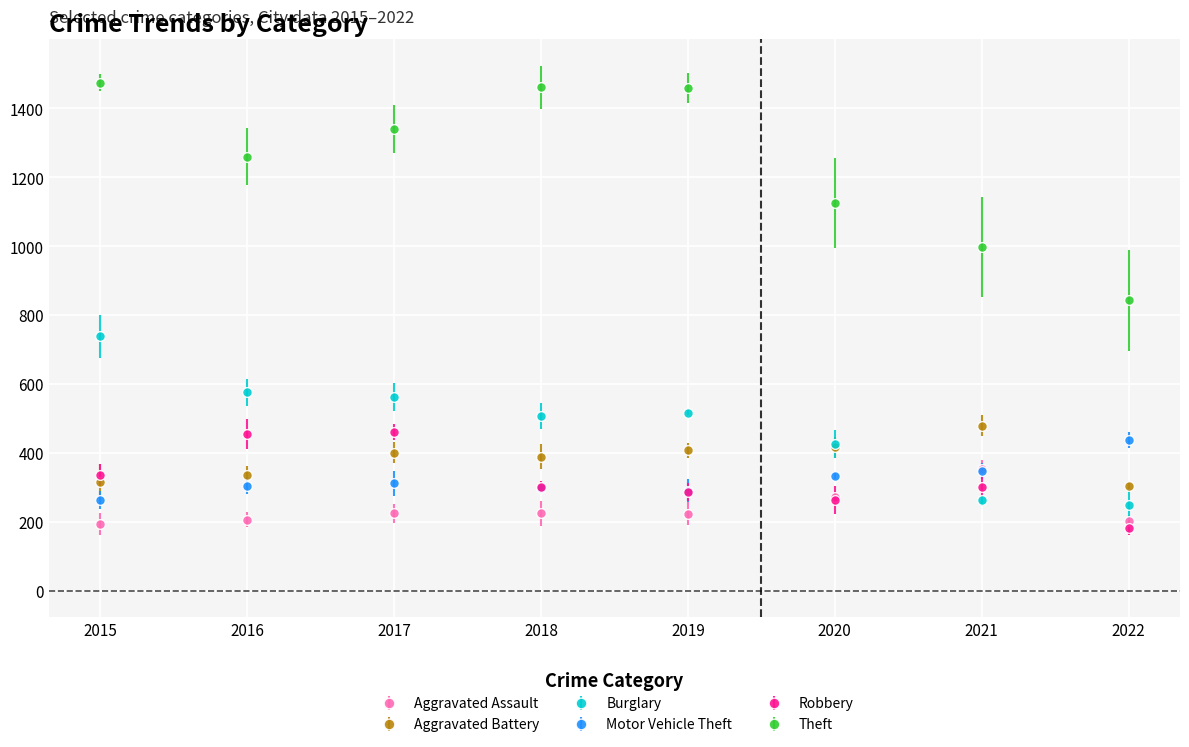

What is the difference between the maximum and second lowest values in the Robbery series?

197